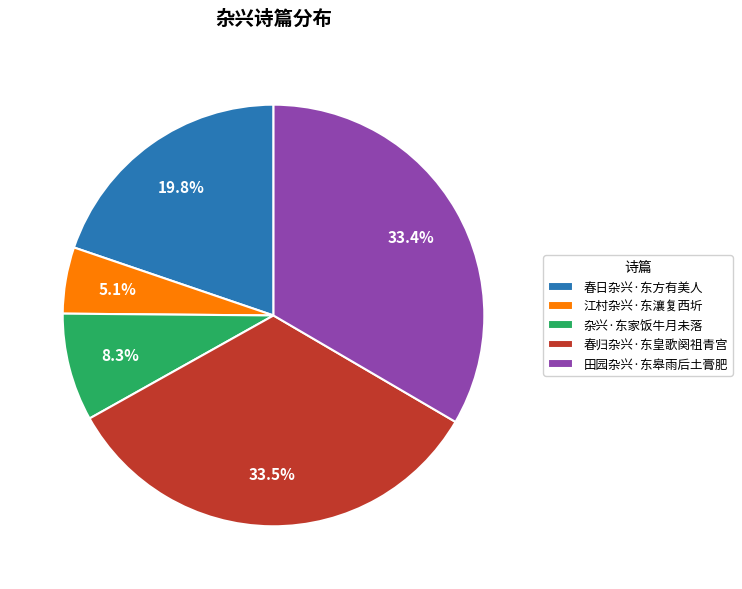

Which slice is the smallest?

江村杂兴·东瀼复西圻